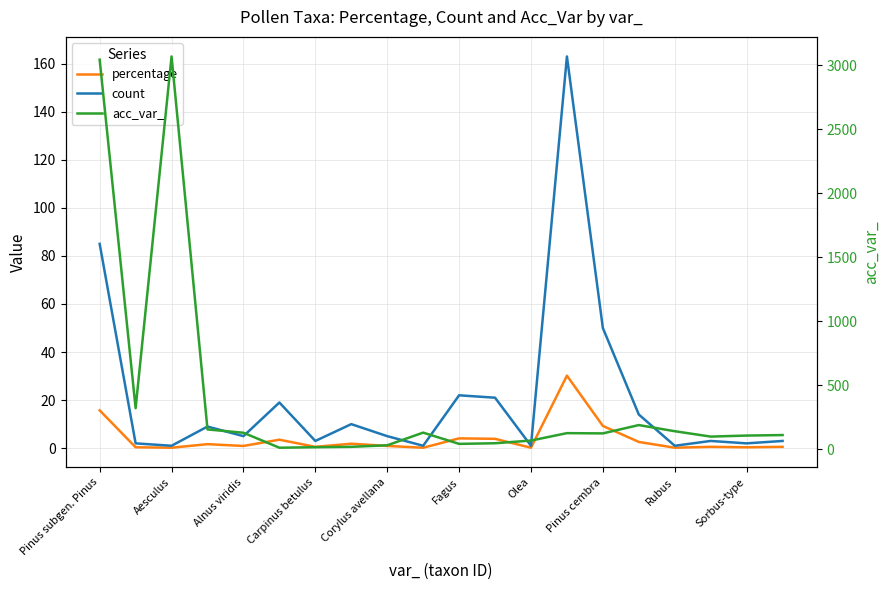

How many interior local peaks does the count series have?

6